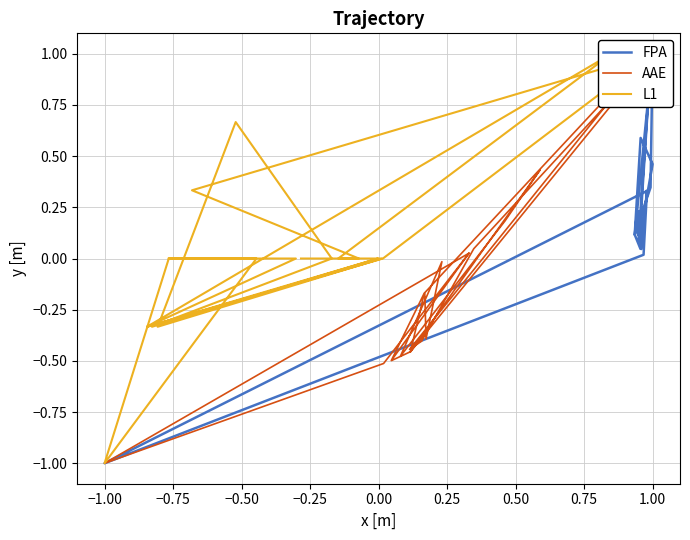

Between which two adjacent categories do L1 and FPA first intersect?

−0.75 and −0.50